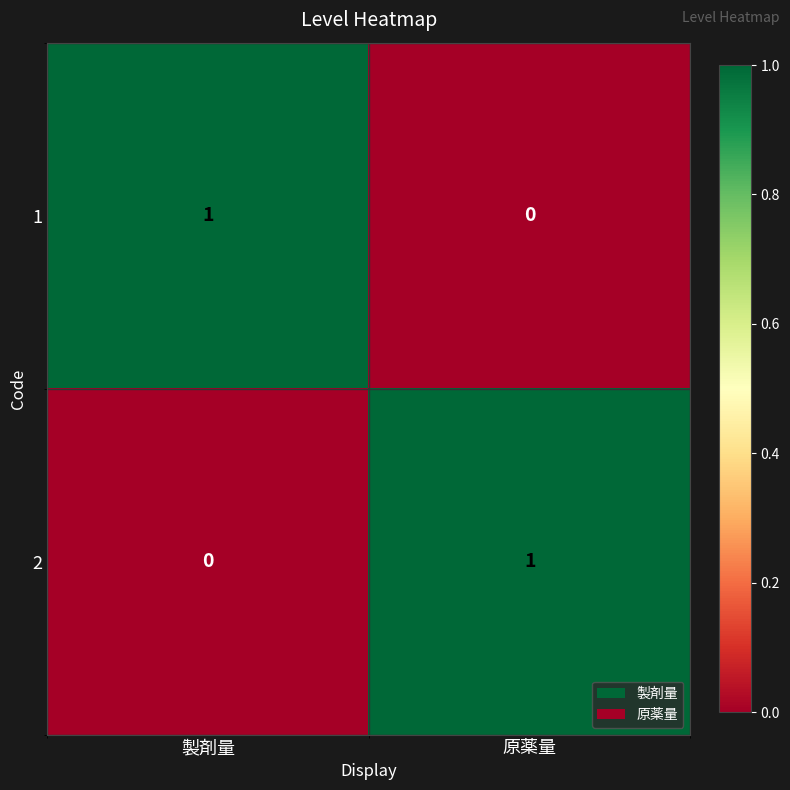

At how many categories does at least one series exceed 0?

2